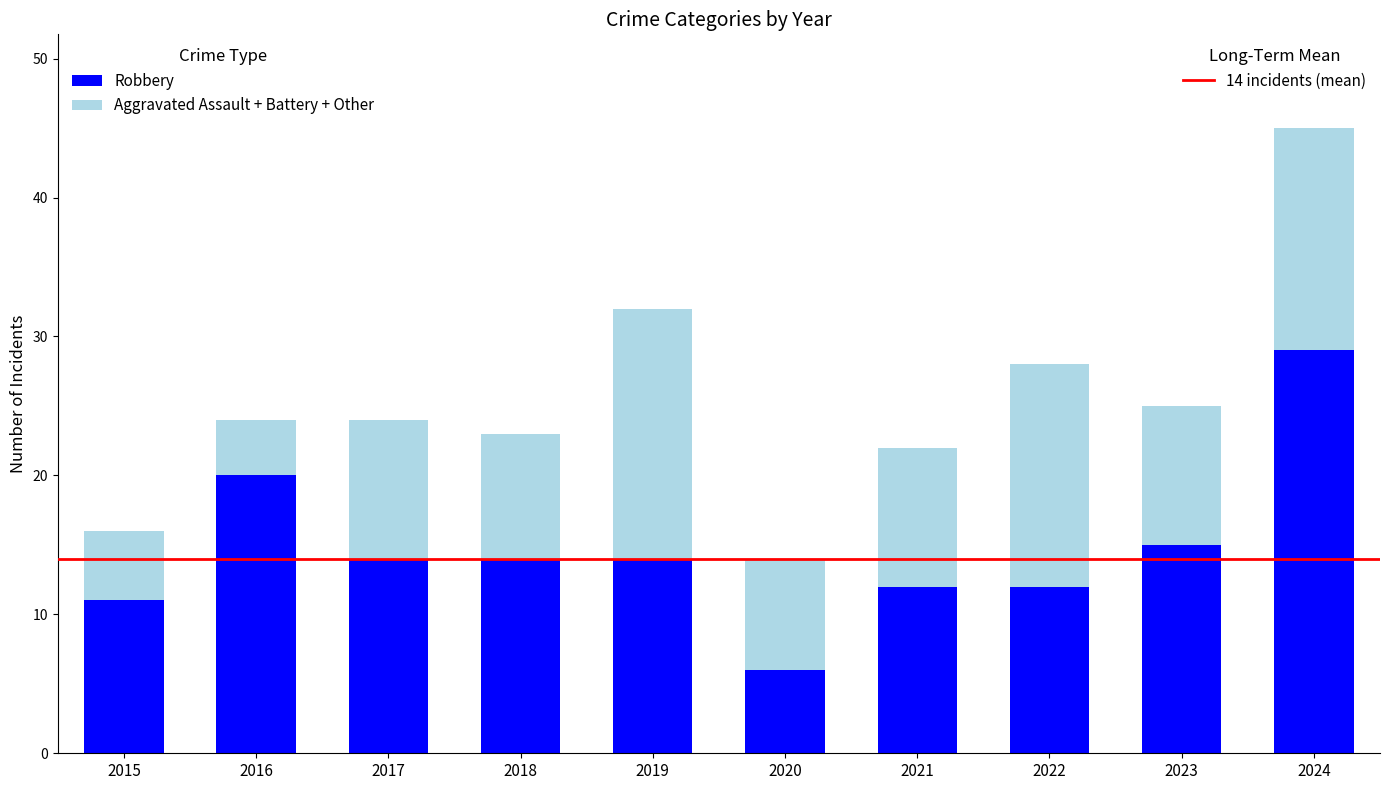

What is the total value across all series at 2015?

16